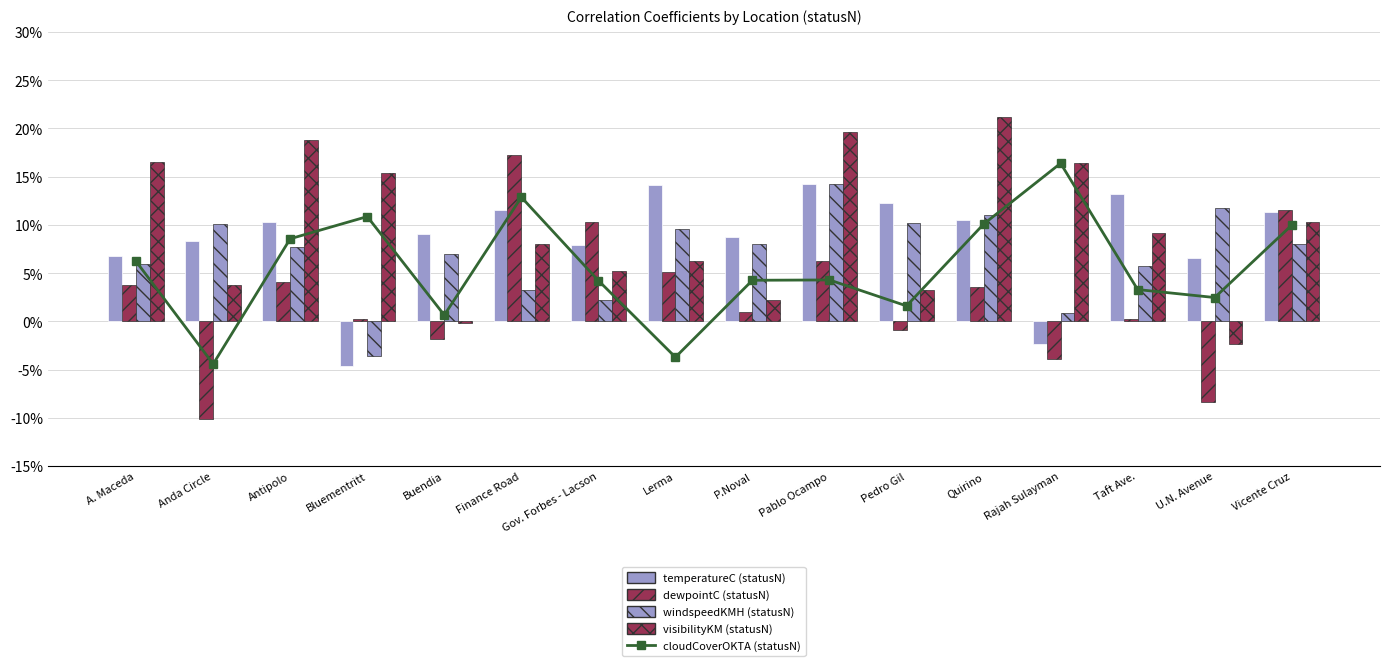

Rank the series at Pedro Gil from highest to lowest value.

temperatureC (statusN), windspeedKMH (statusN), visibilityKM (statusN), cloudCoverOKTA (statusN), dewpointC (statusN)